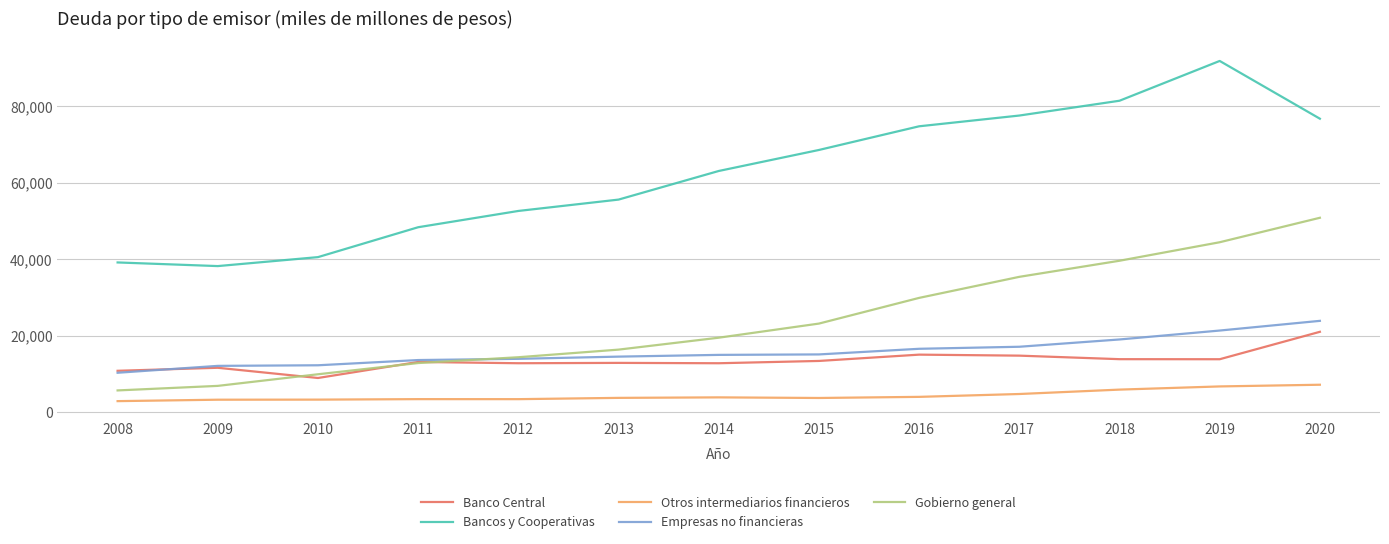

What is the spread (max minus min) of values at 2009?

34936